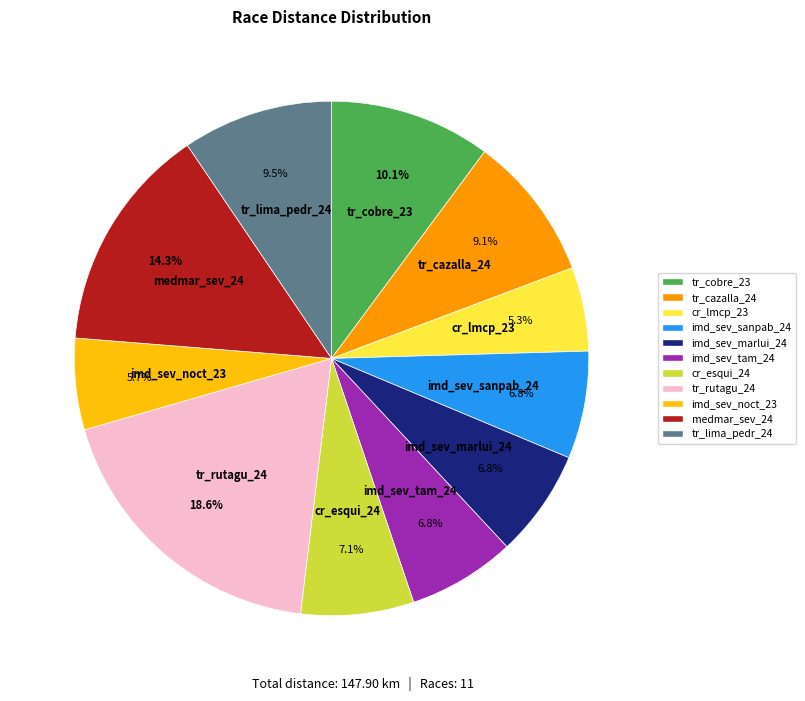

What portion of the pie excludes medmar_sev_24?

85.7%